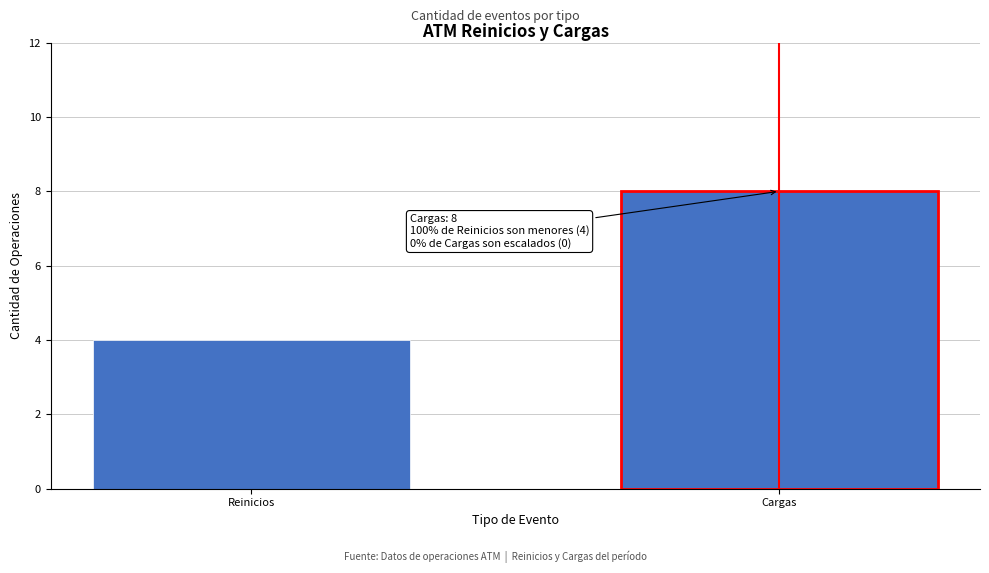

Reading right to left, what are all the values shown in this chart?

8	4